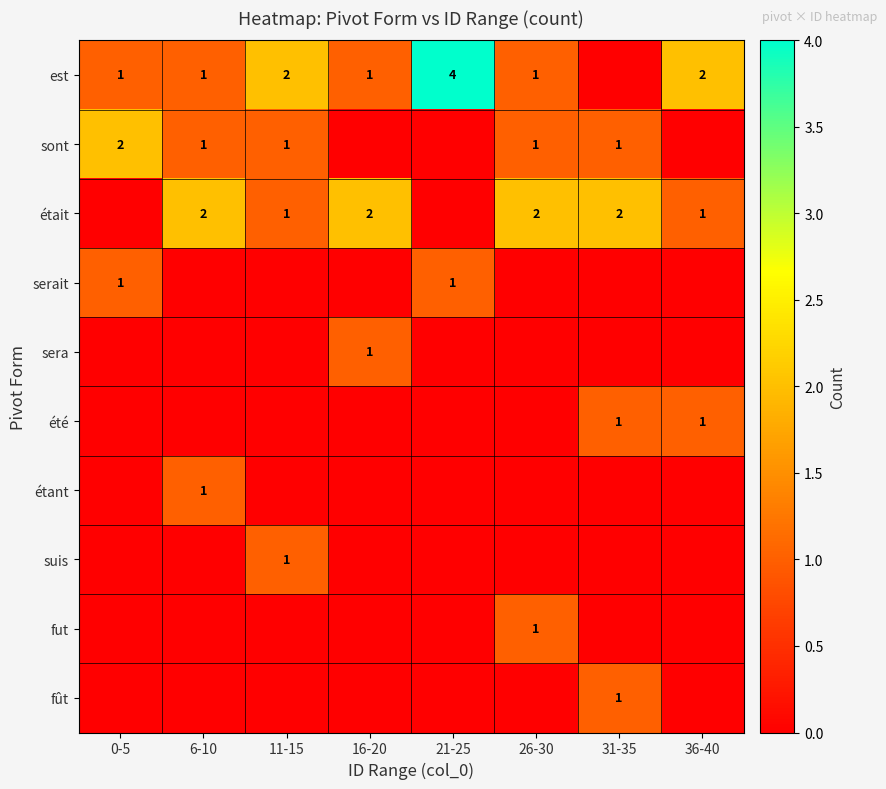

True or false: sont has a value of 1 at 11-15.

True